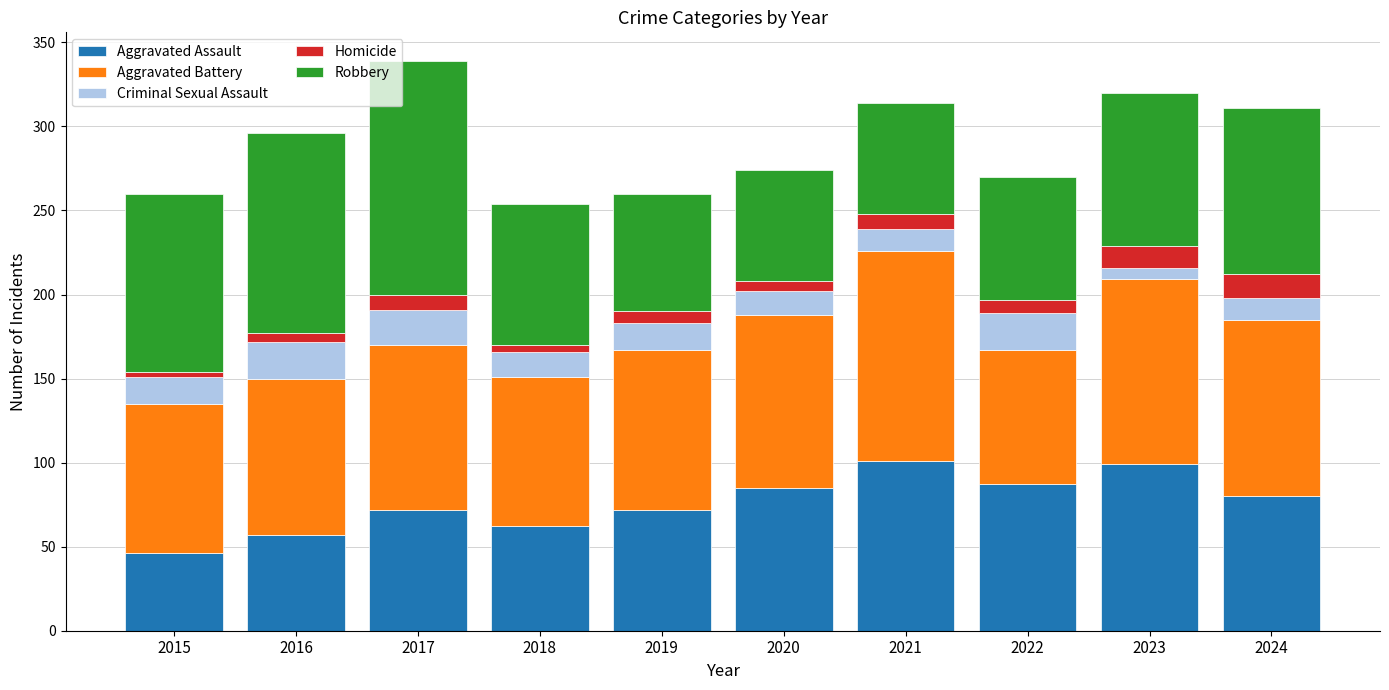

What is the highest value of the Aggravated Assault series?

101